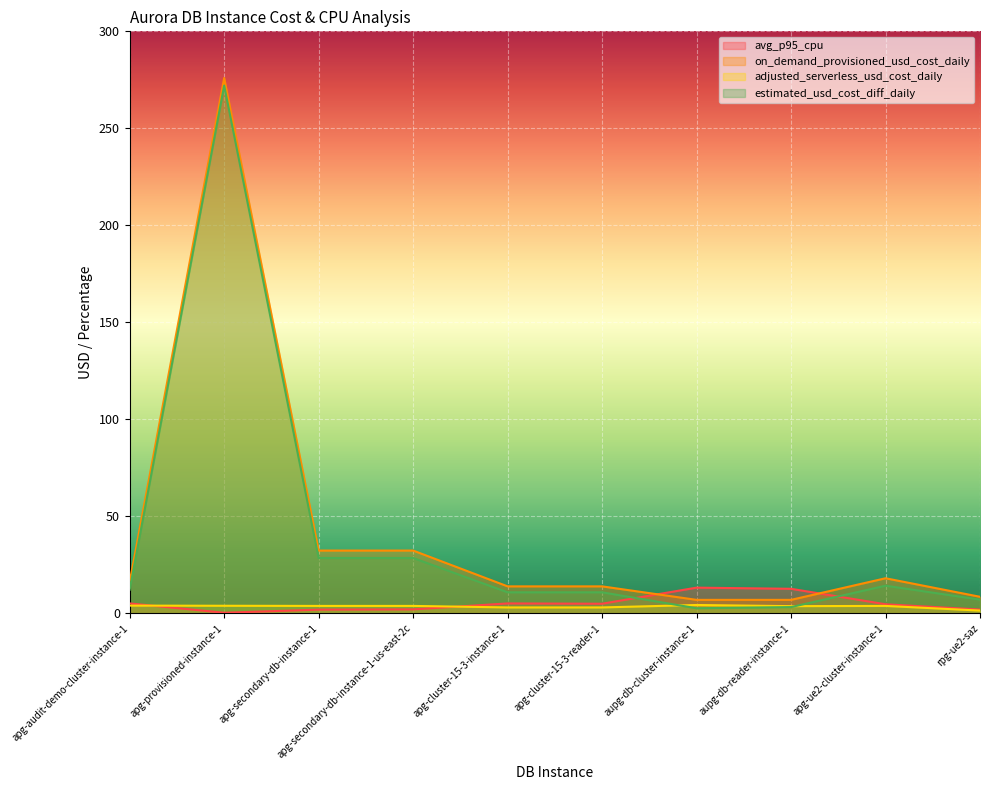

How many lines are shown in the chart?

4